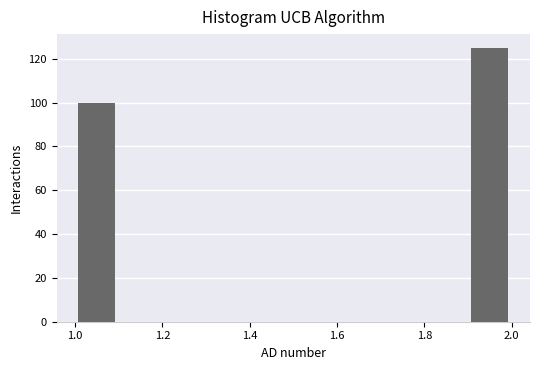

Reading left to right, transcribe this chart: for each bar, give the range it covers on the x-axis and its height. The values are not printed on the chart, so give them approximately, as read against the axis.

1.0 to 1.1: 100
1.1 to 1.2: 0
1.2 to 1.3: 0
1.3 to 1.4: 0
1.4 to 1.5: 0
1.5 to 1.6: 0
1.6 to 1.7: 0
1.7 to 1.8: 0
1.8 to 1.9: 0
1.9 to 2.0: 126